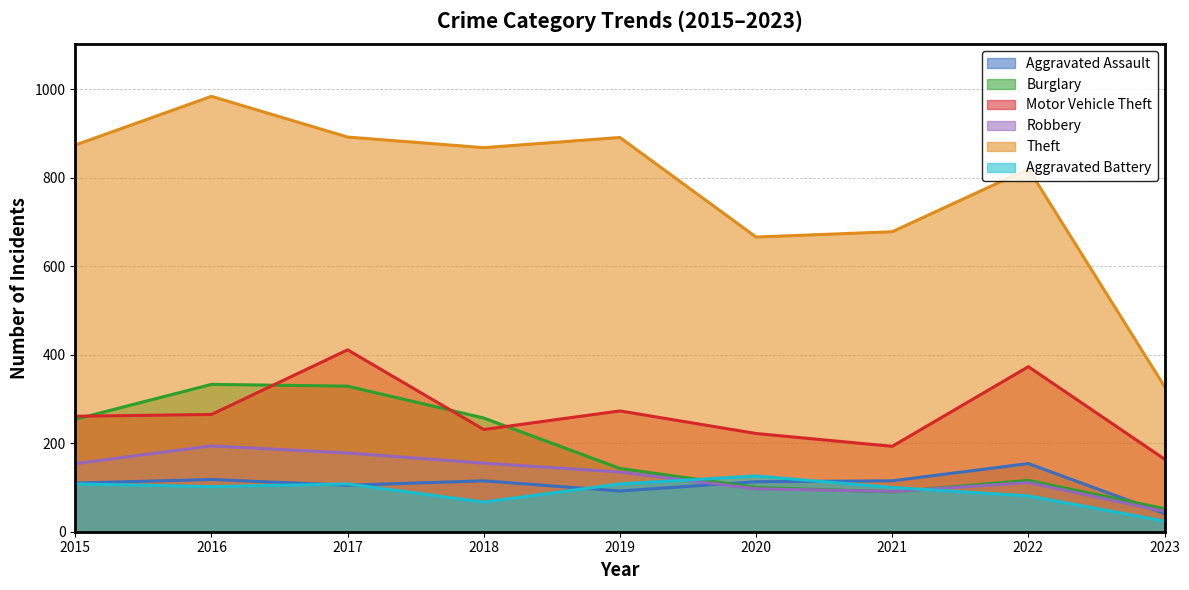

At which category does Burglary reach its first local peak?

2016